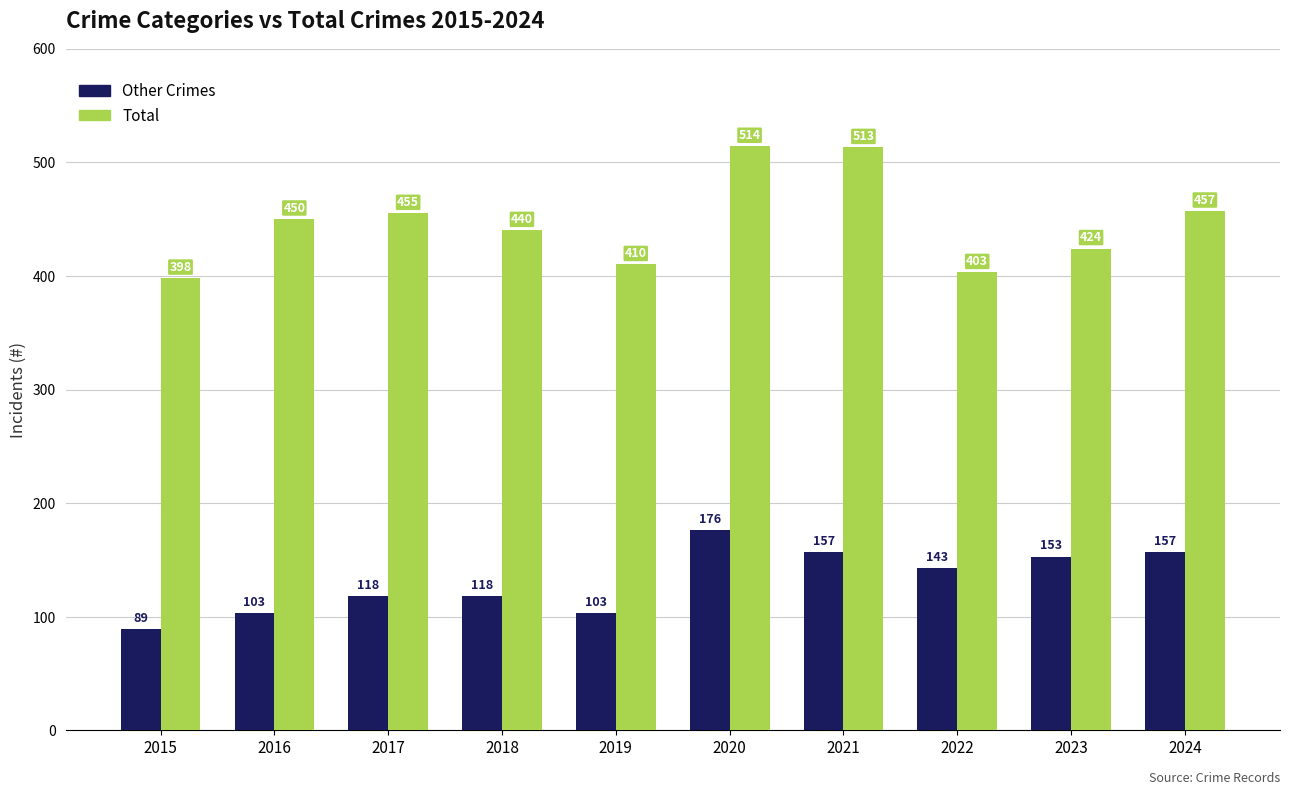

What is the difference between the maximum and second lowest values in the Total series?

111